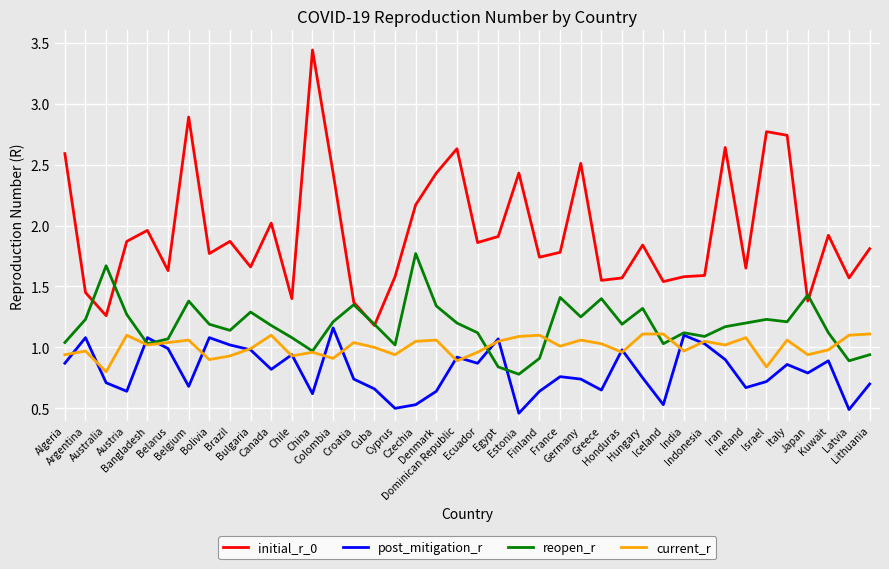

How many lines are shown in the chart?

4